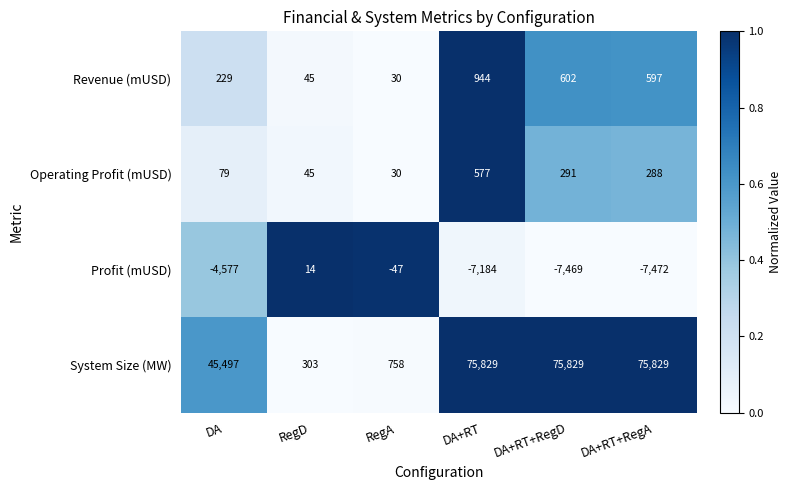

Reading left to right, extract all data points from this chart.

Revenue (mUSD): DA=229	RegD=45	RegA=30	DA+RT=944	DA+RT+RegD=602	DA+RT+RegA=597
Operating Profit (mUSD): DA=79	RegD=45	RegA=30	DA+RT=577	DA+RT+RegD=291	DA+RT+RegA=288
Profit (mUSD): DA=-4577	RegD=14	RegA=-47	DA+RT=-7184	DA+RT+RegD=-7469	DA+RT+RegA=-7472
System Size (MW): DA=45497	RegD=303	RegA=758	DA+RT=75829	DA+RT+RegD=75829	DA+RT+RegA=75829